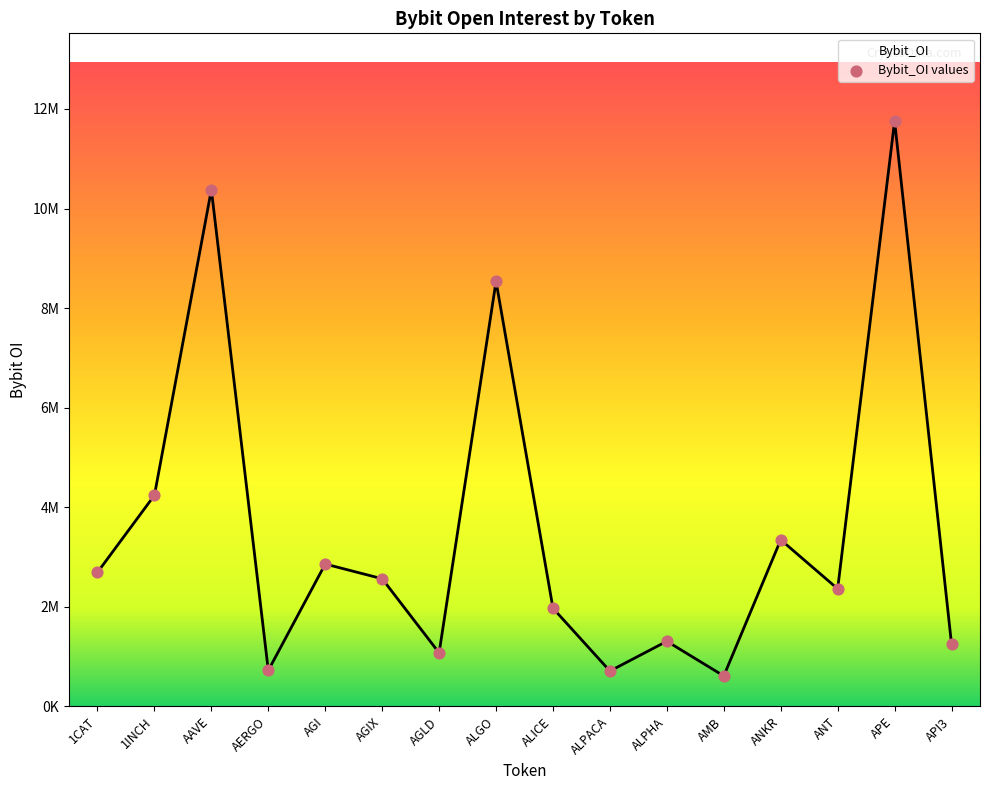

What is the change in value from AMB to ANT?

+1750539